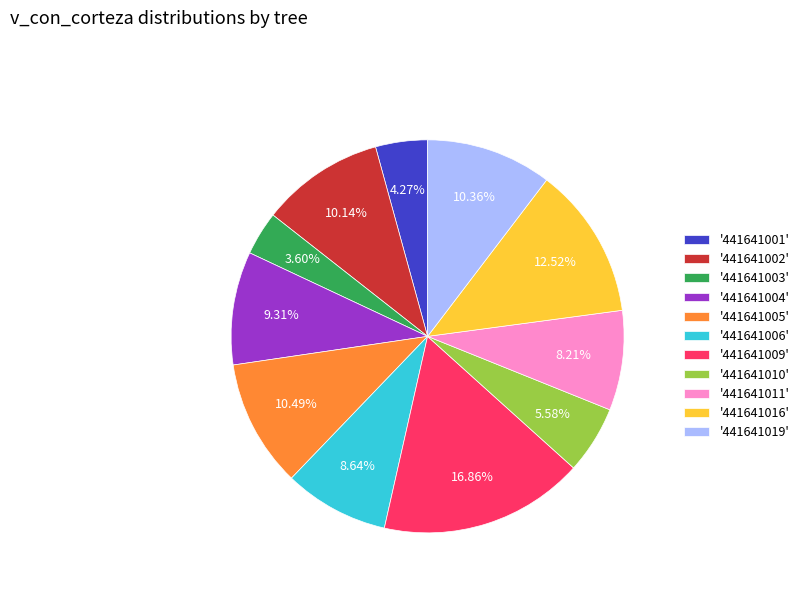

Which slice is the largest?

'441641009'